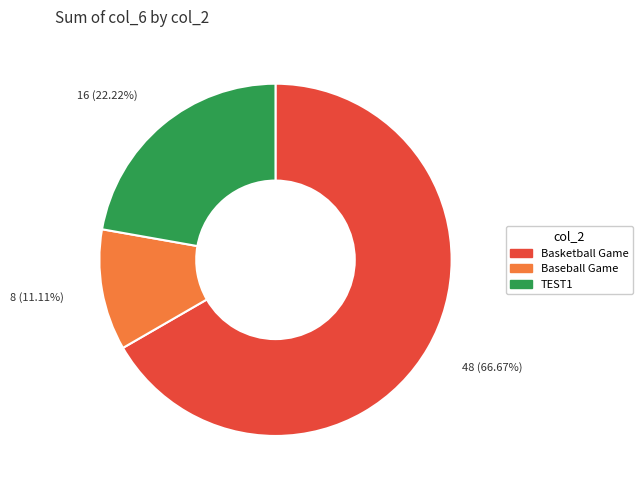

Does any single category account for the majority?

Yes